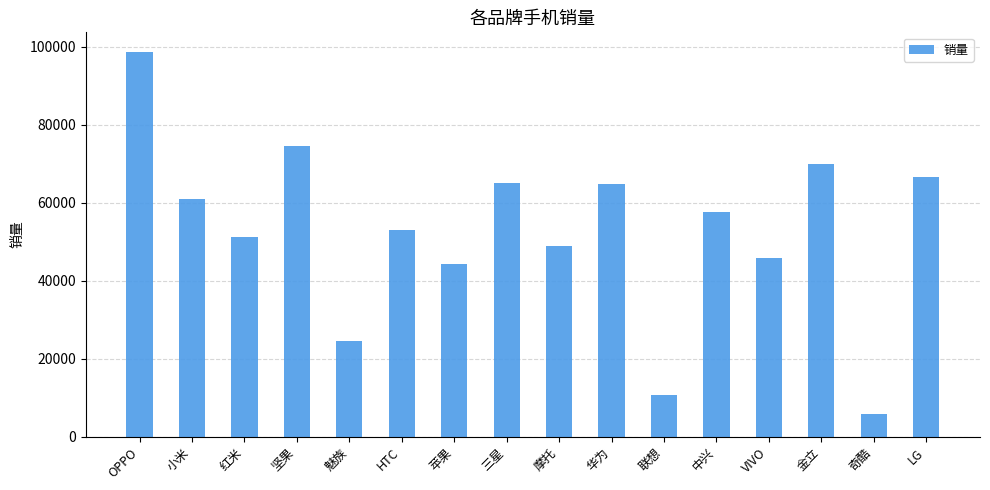

How many data points does each series have?

16